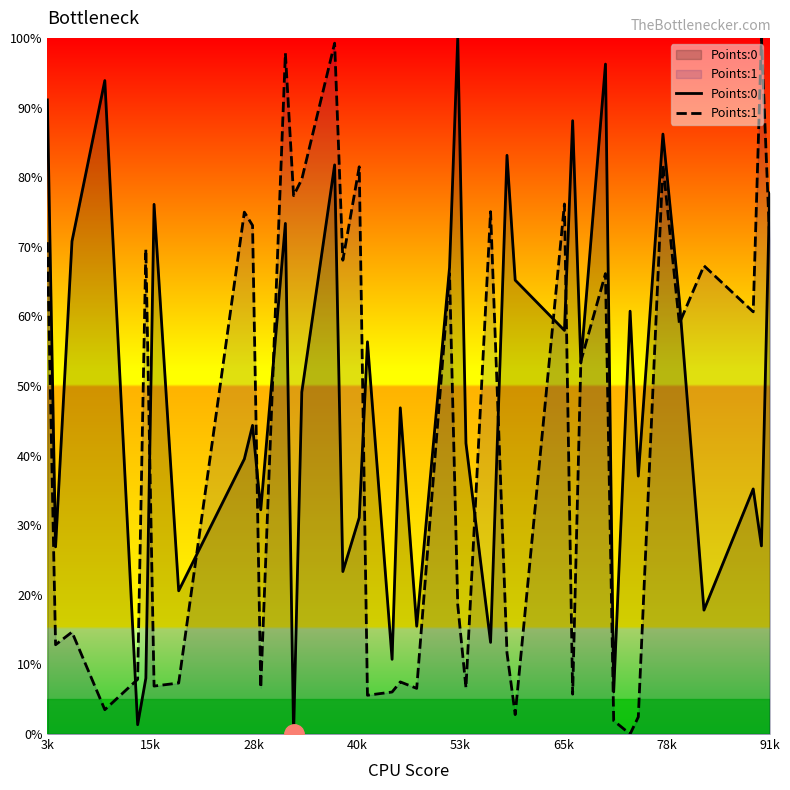

How many times do Points:0 and Points:1 cross each other?

14